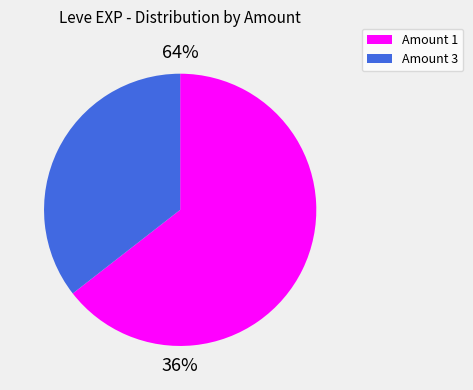

Do 3 and 3 together represent more than half of the pie?

No